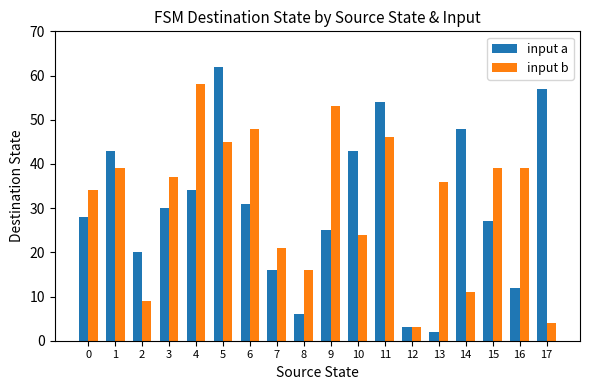

What is the value of the input b bar at the 3rd from the left?

9